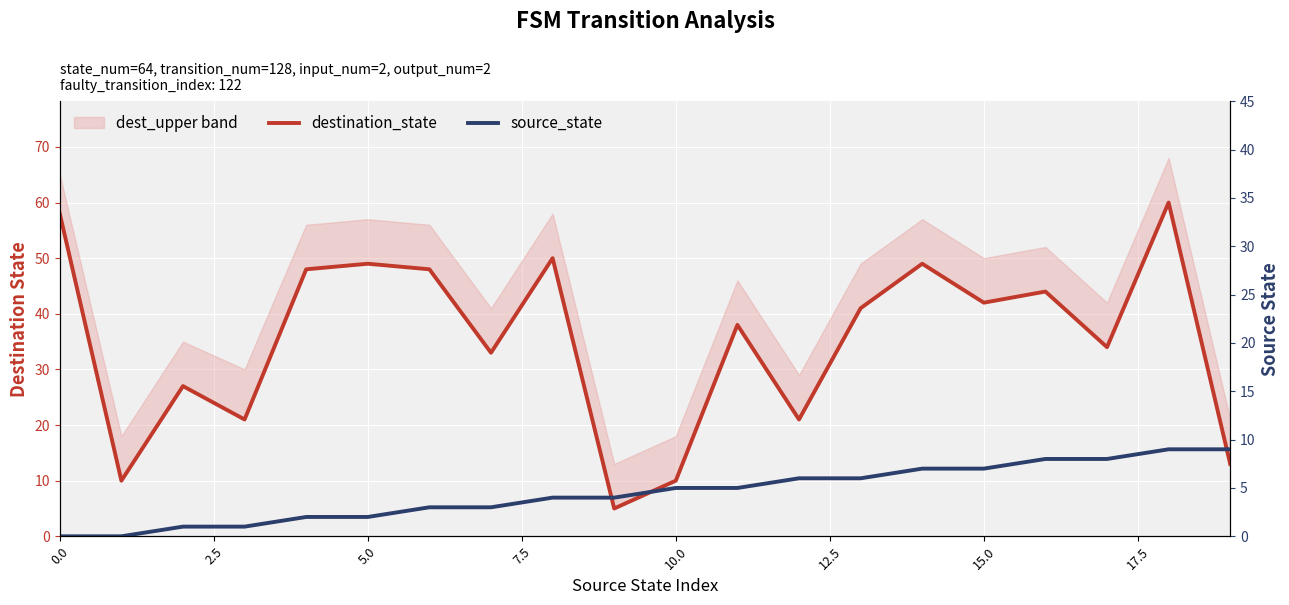

At how many categories does at least one series exceed 21?

14